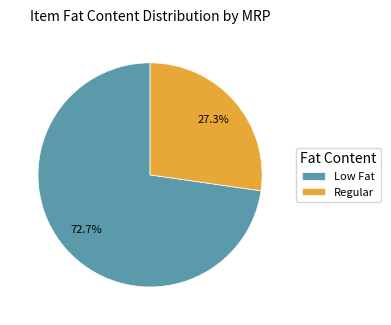

Rank the categories by value from highest to lowest.

Low Fat, Regular